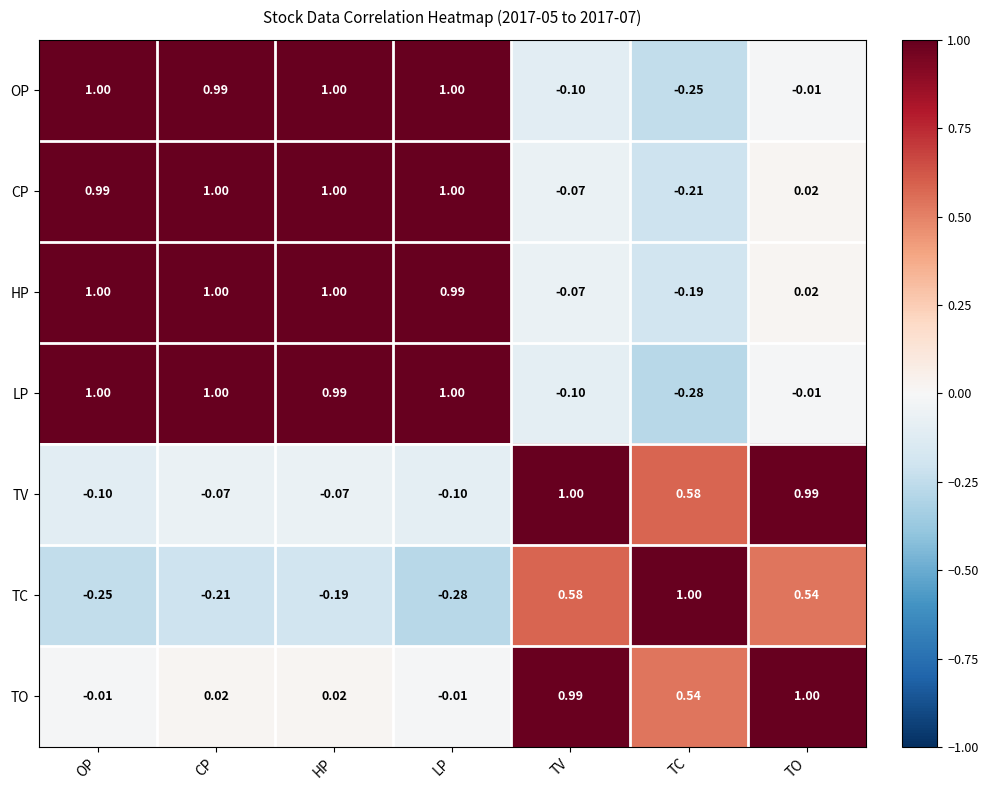

Where is HP nearest to the value 0?

TO